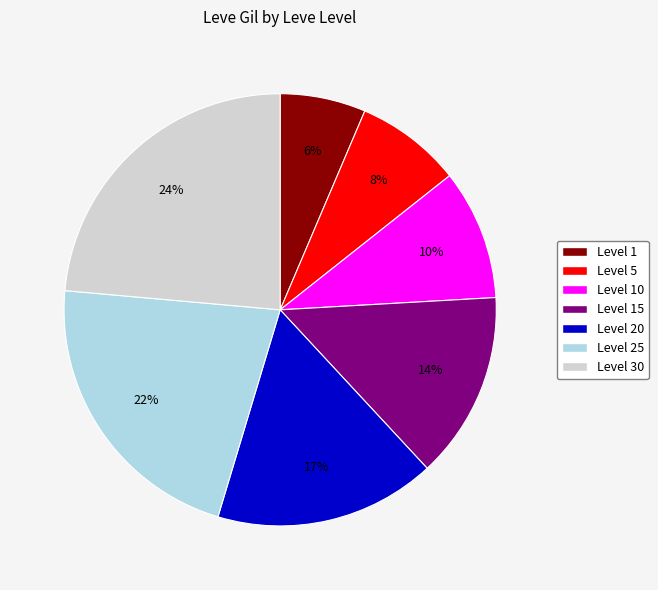

Do Level 5 and Level 30 together represent more than half of the pie?

No